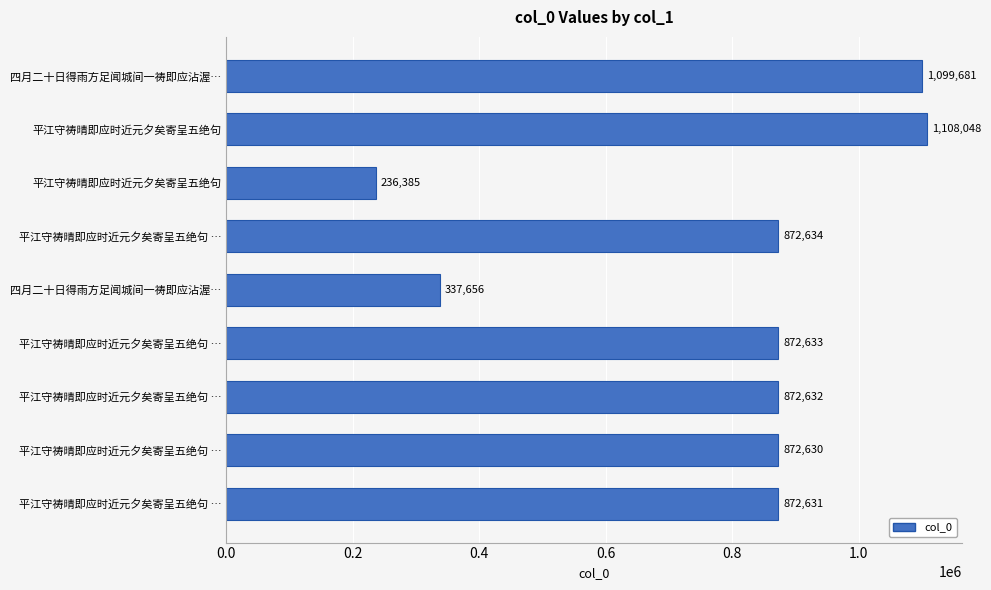

How many bars are there in total?

9